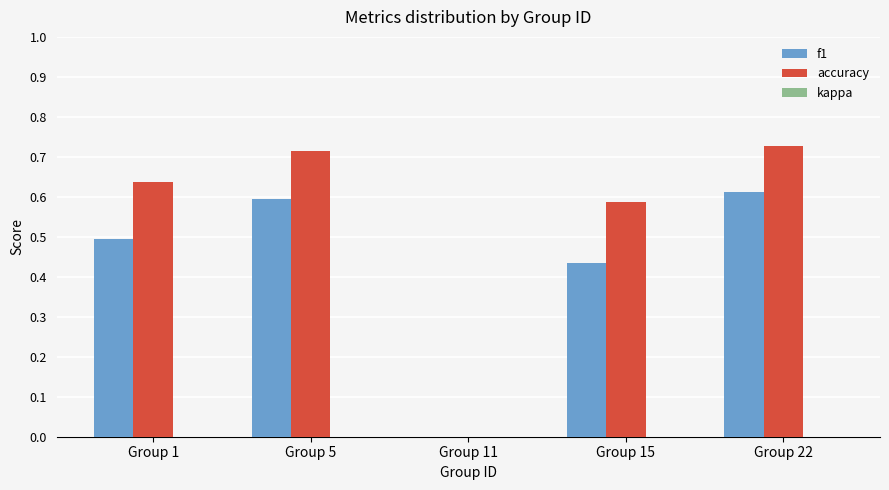

What is the sum of all f1 values?

2.1